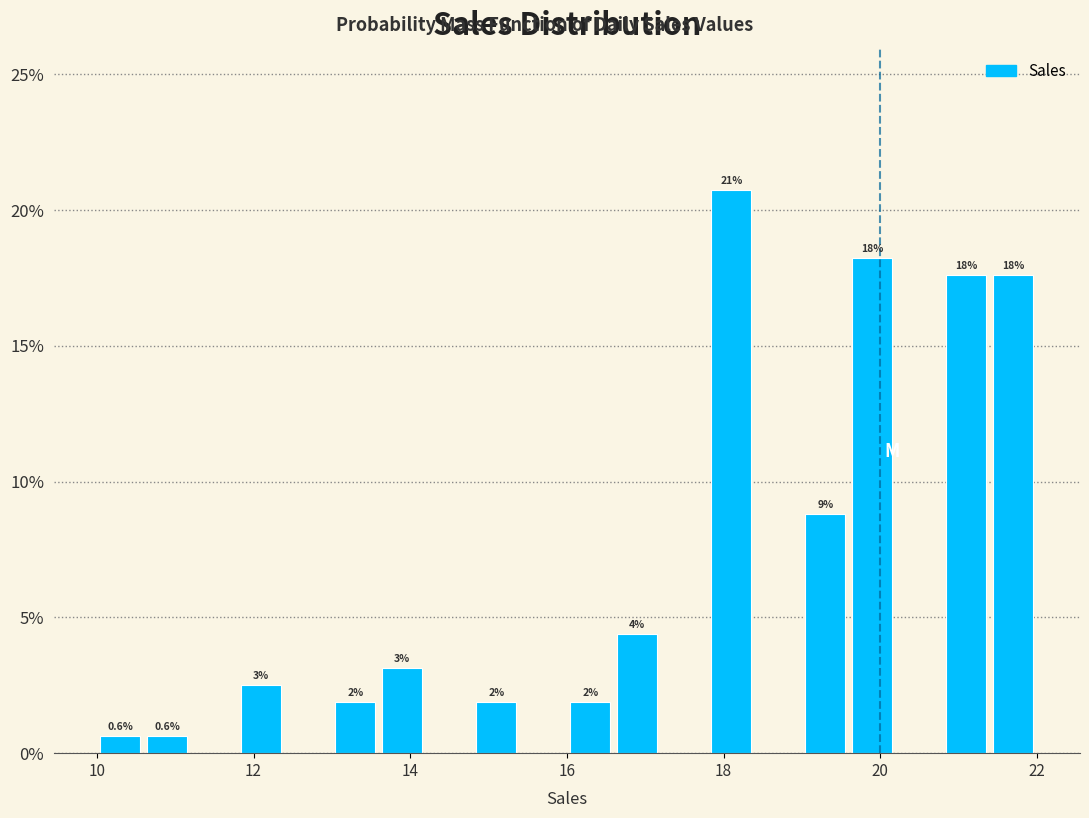

Read against the x-axis, roughly where is the centre of the tallest bar?

18.2